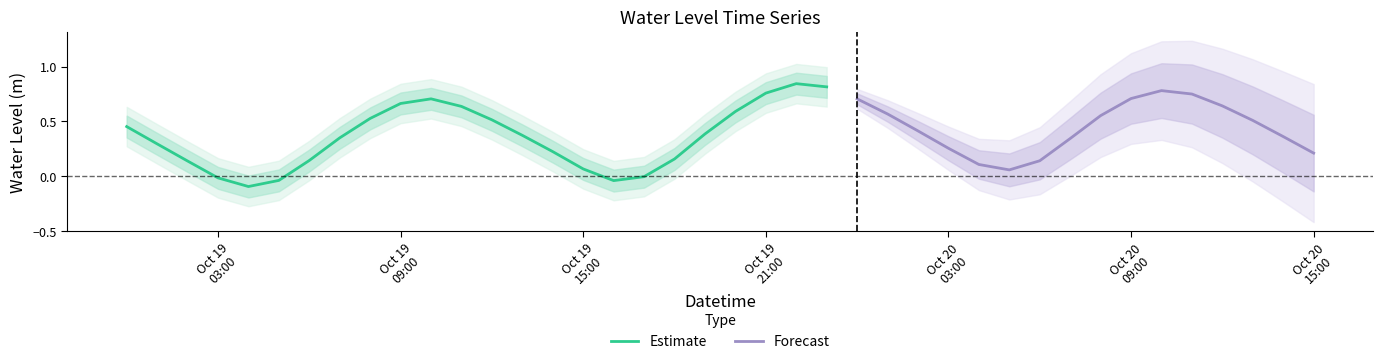

What is the change in value from 2025-10-19 00:00:00 to 2025-10-19 07:00:00?

-0.1